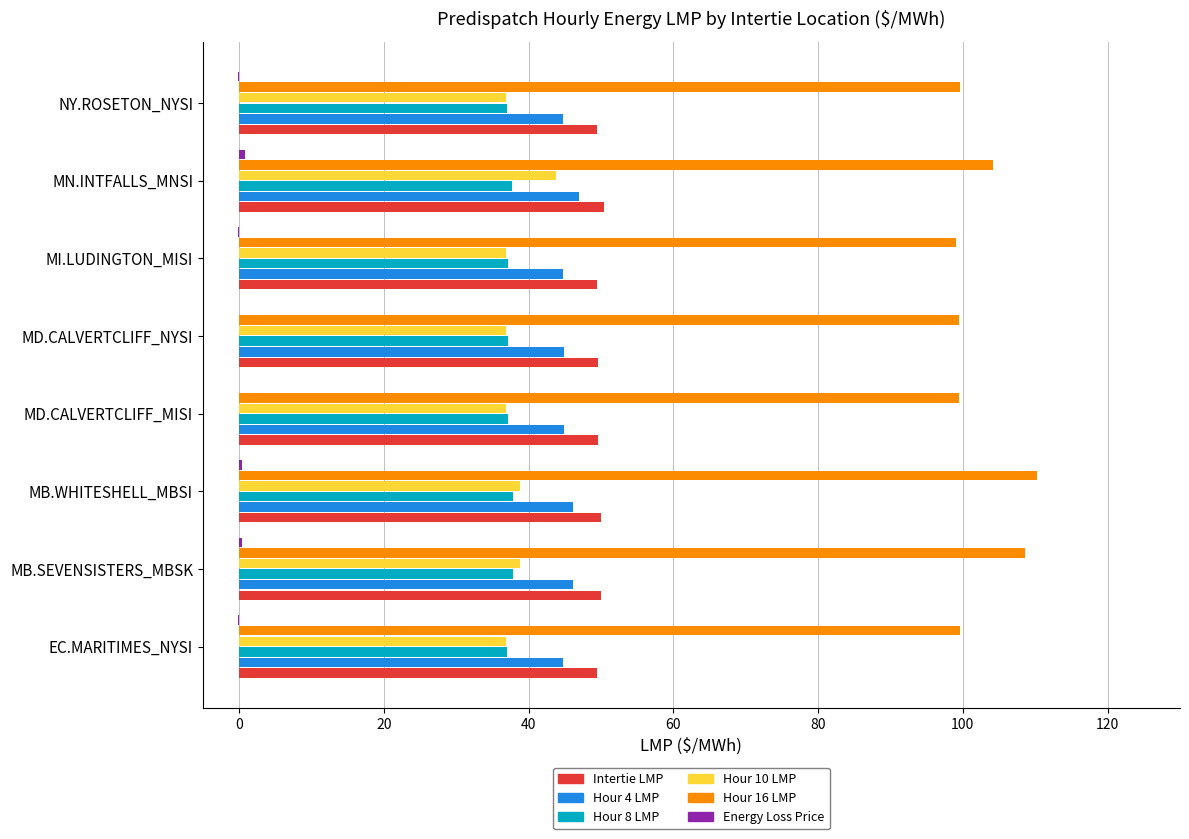

What is the maximum value shown in the chart?

110.2